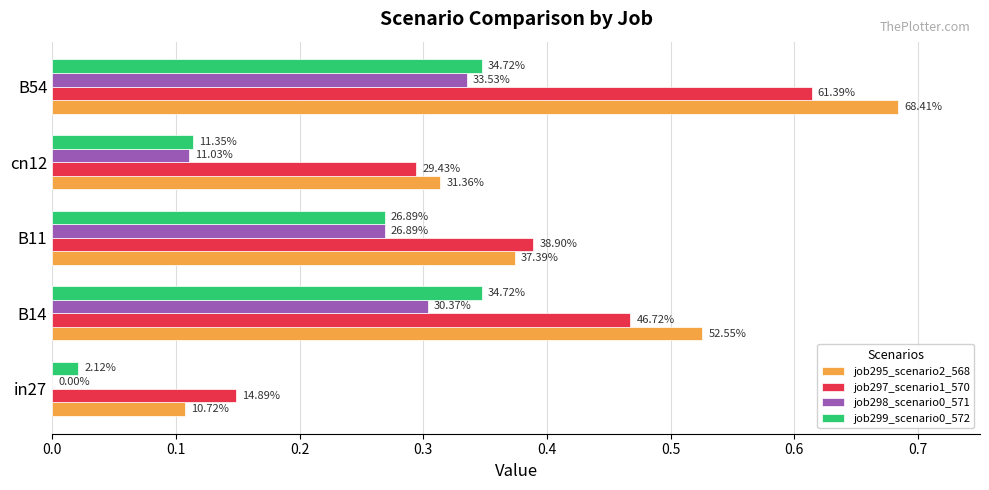

What is the value of the job299_scenario0_572 bar at the 5th from the left?

0.3